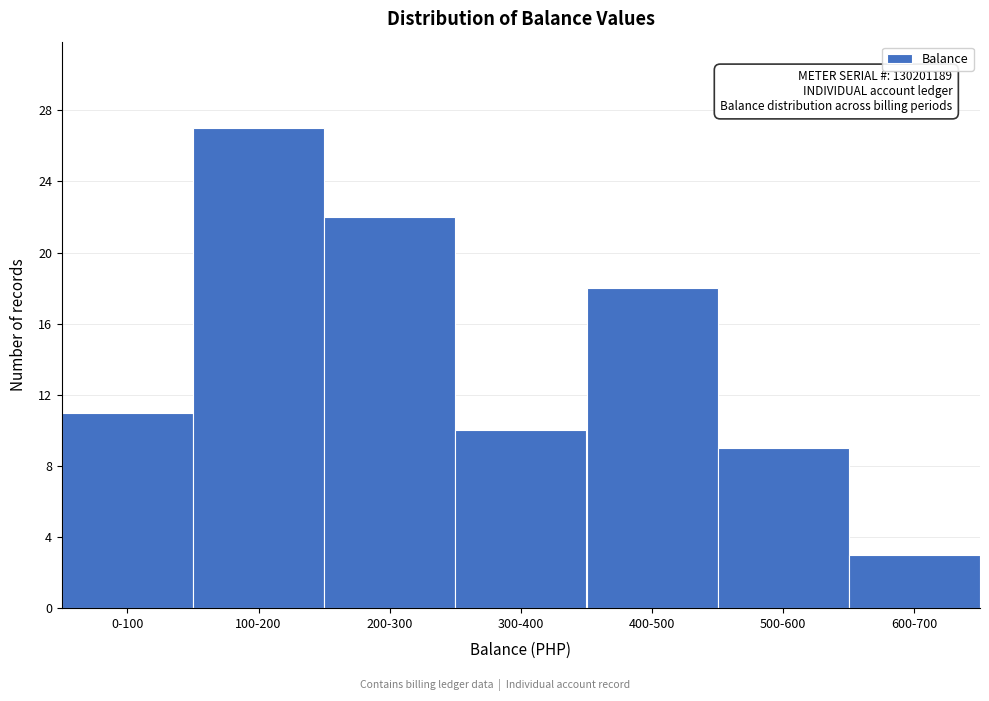

Reading right to left, extract all data points from this chart.

600-700=3	500-600=9	400-500=18	300-400=10	200-300=22	100-200=27	0-100=11